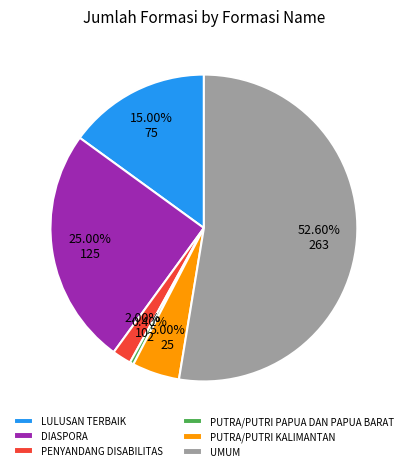

To the nearest percent, what is the difference between the PUTRA/PUTRI PAPUA DAN PAPUA BARAT and PENYANDANG DISABILITAS slice percentages?

2%